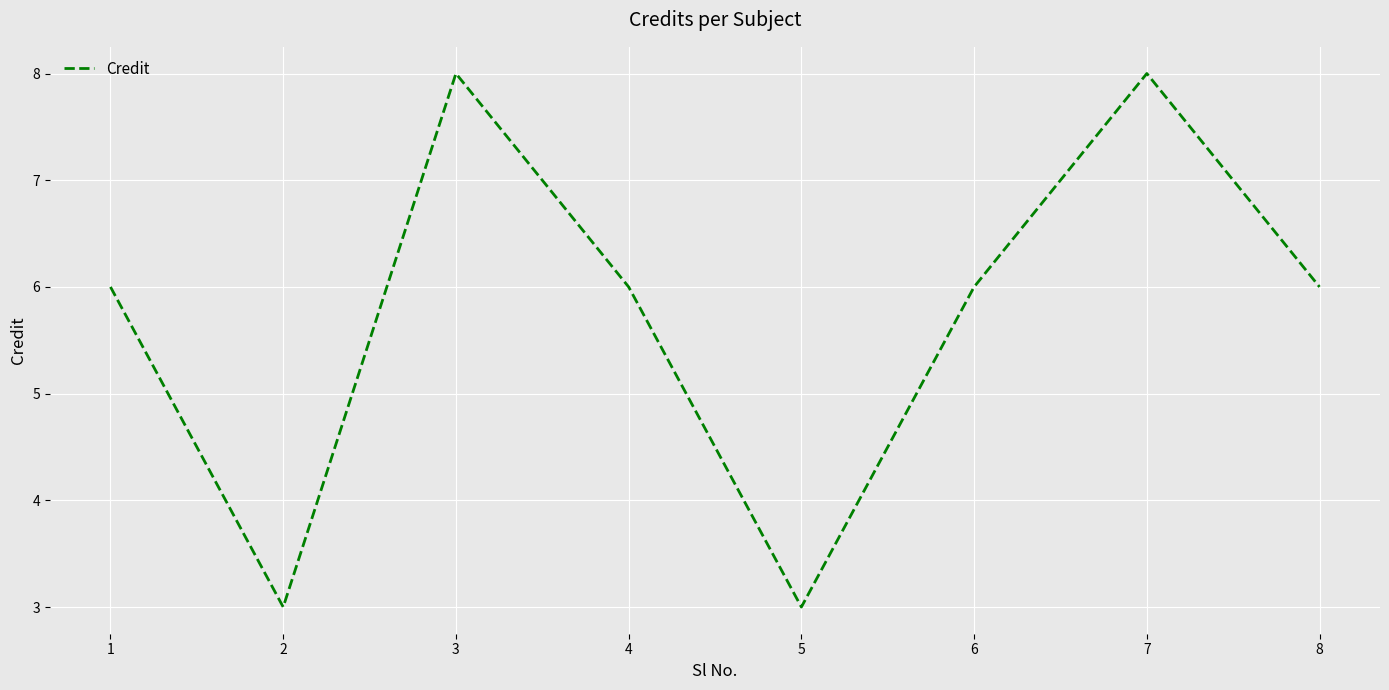

What is the difference between the maximum and second lowest values?

5